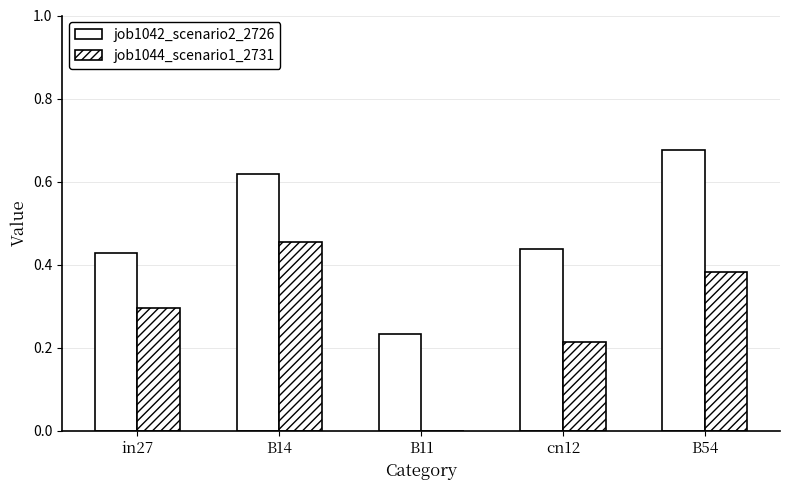

Does the chart contain stacked bars?

No